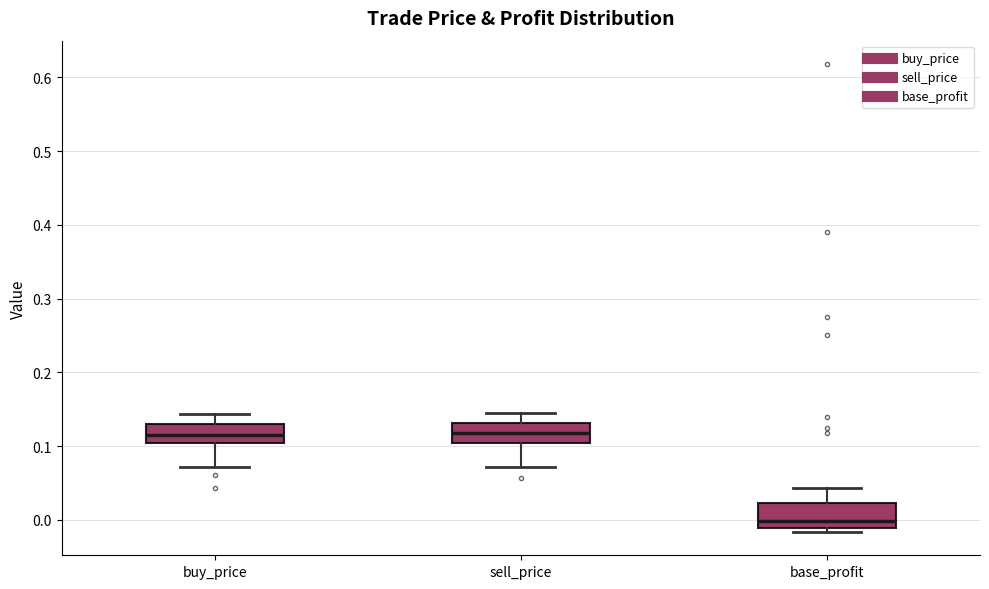

Reading left to right, transcribe this box plot: for each box, give where its median line is, the range the box spans, and where its two whiskers end, as read against the y-axis. The values are not printed on the chart, so give them approximately, as read against the axis.

buy_price: median 0.12, box 0.10 to 0.13, whiskers 0.07 to 0.14
sell_price: median 0.12, box 0.10 to 0.13, whiskers 0.07 to 0.14
base_profit: median 0.00, box -0.01 to 0.02, whiskers -0.02 to 0.04